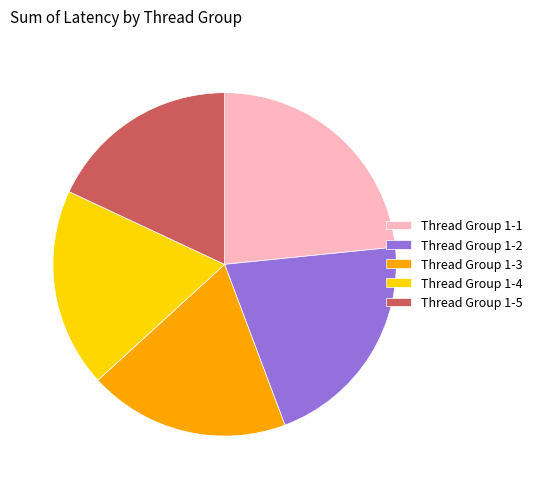

The Thread Group 1-2 slice represents 21% of the pie. True or false?

True